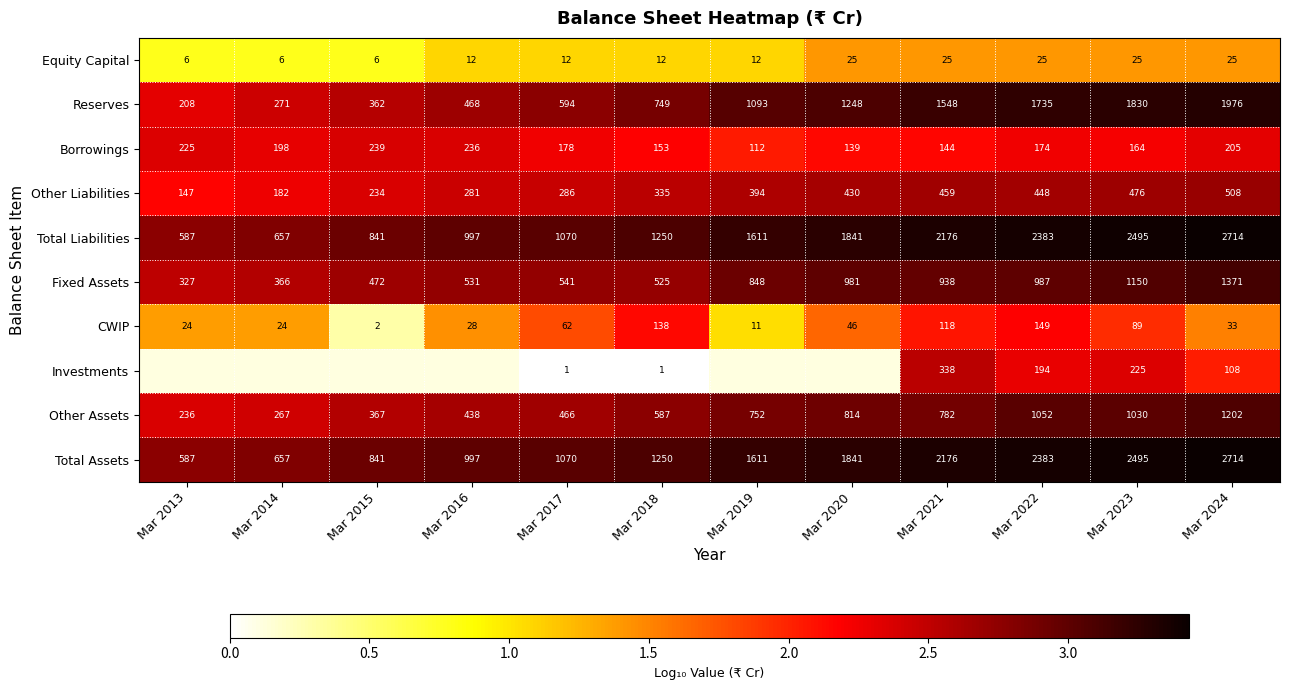

How many data points in Borrowings are less than 178?

6